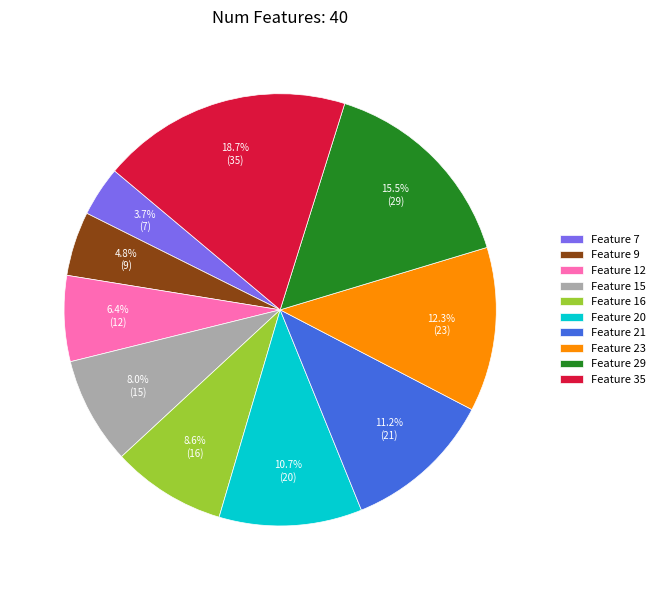

Is there a majority slice in this chart?

No